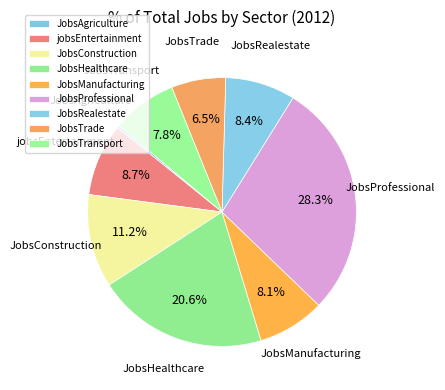

What is the largest slice in the pie chart?

JobsProfessional